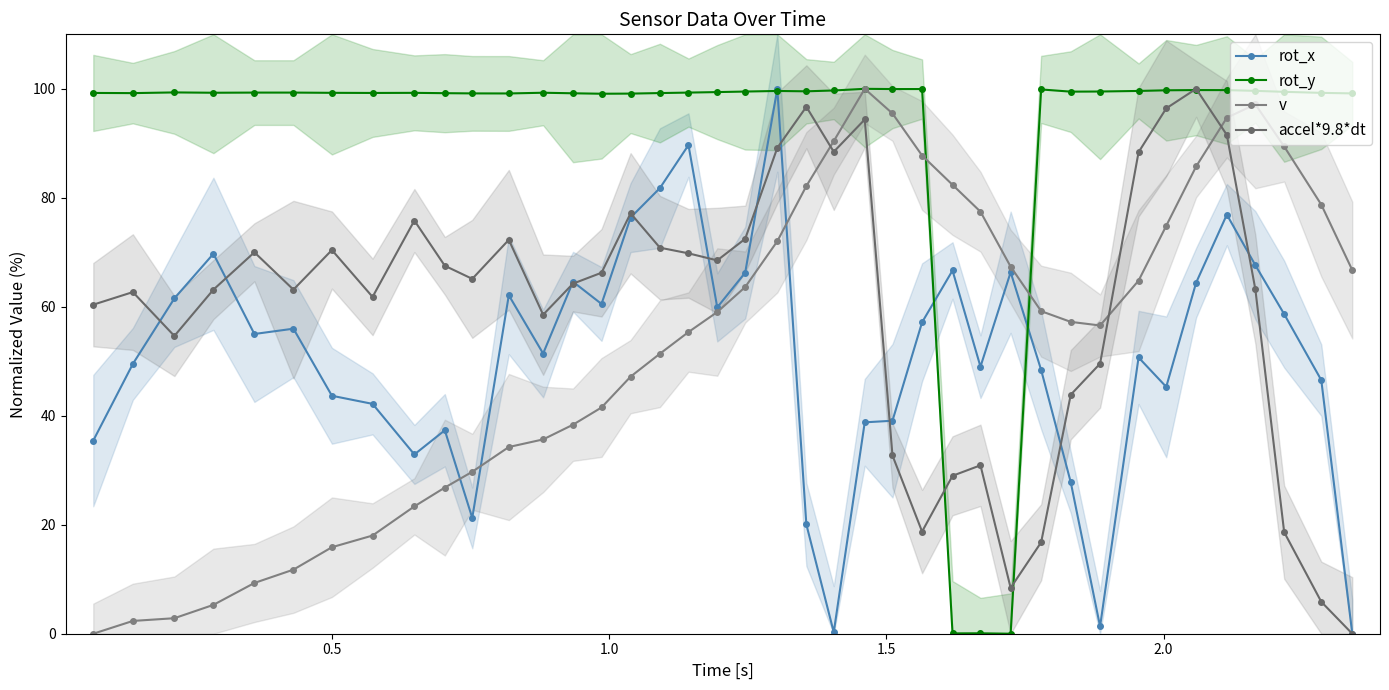

Rank the series at 0.5 from lowest to highest value.

v, rot_x, accel*9.8*dt, rot_y